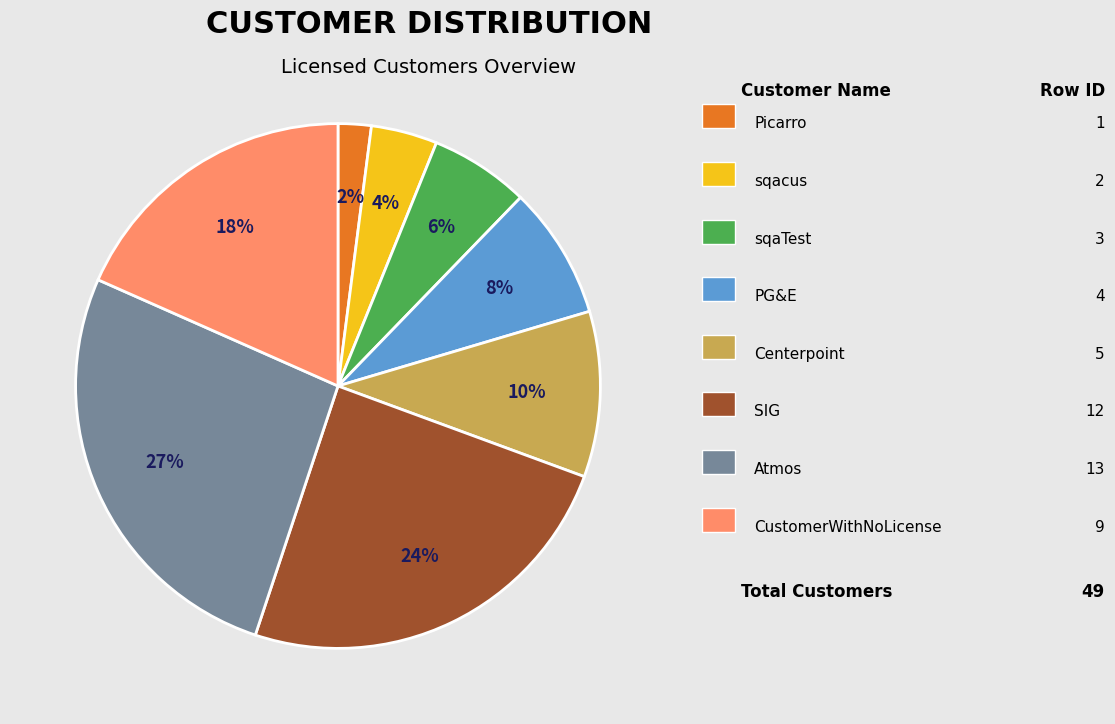

Is there any slice that represents more than half of the pie?

No